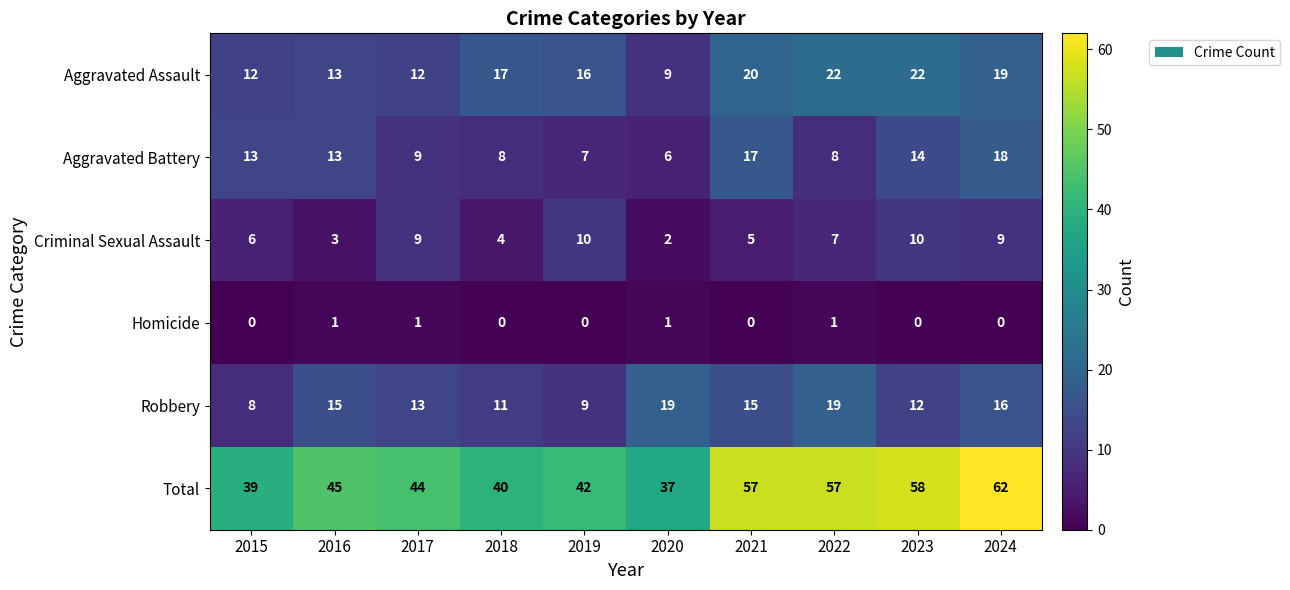

Which label corresponds to the largest value in the chart?

2024